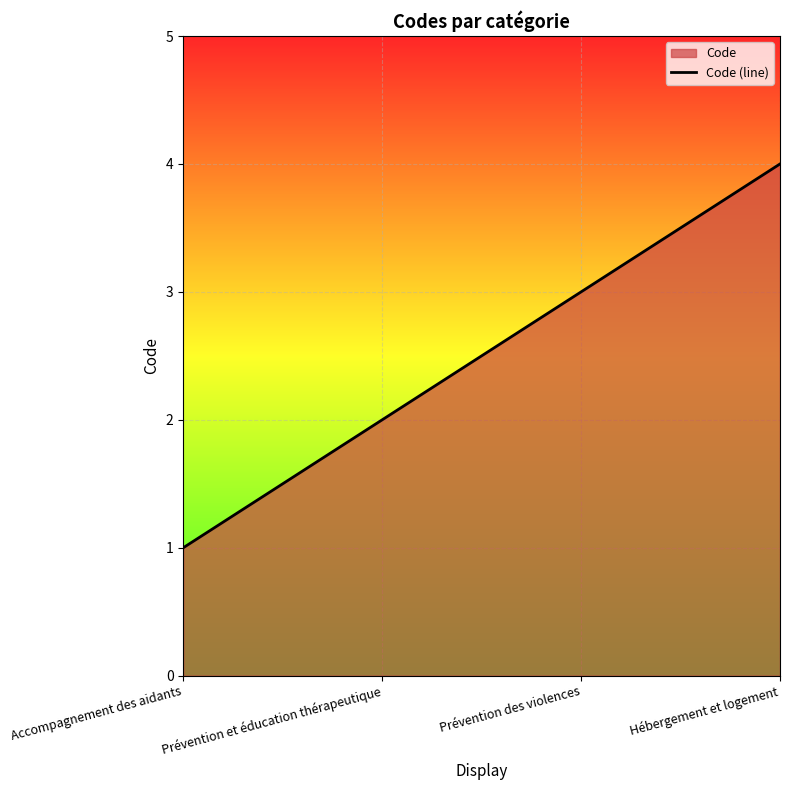

How many values are below 3?

2